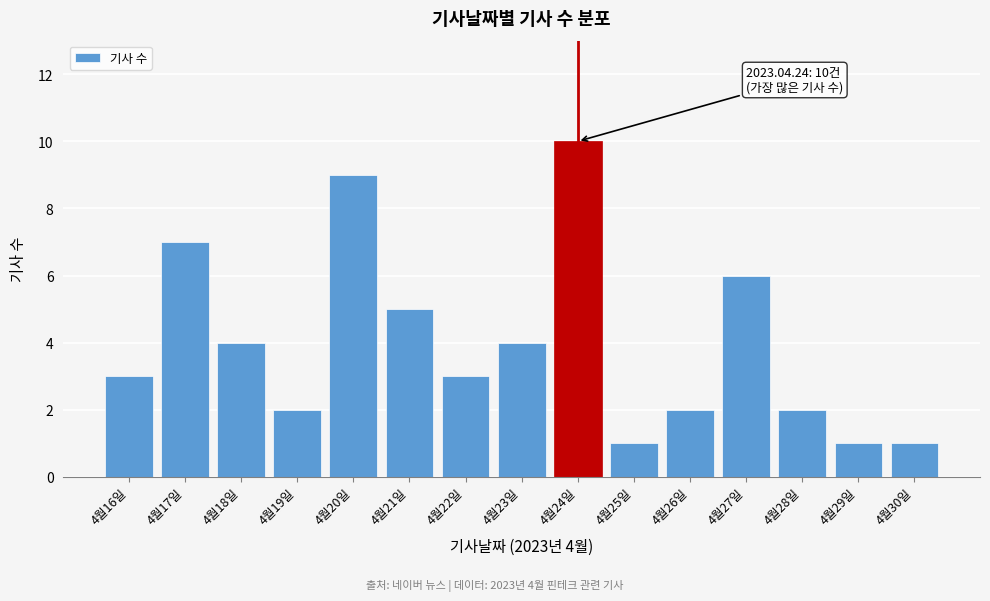

Reading left to right, what are all the values shown in this chart?

4월16일=3	4월17일=7	4월18일=4	4월19일=2	4월20일=9	4월21일=5	4월22일=3	4월23일=4	4월24일=10	4월25일=1	4월26일=2	4월27일=6	4월28일=2	4월29일=1	4월30일=1